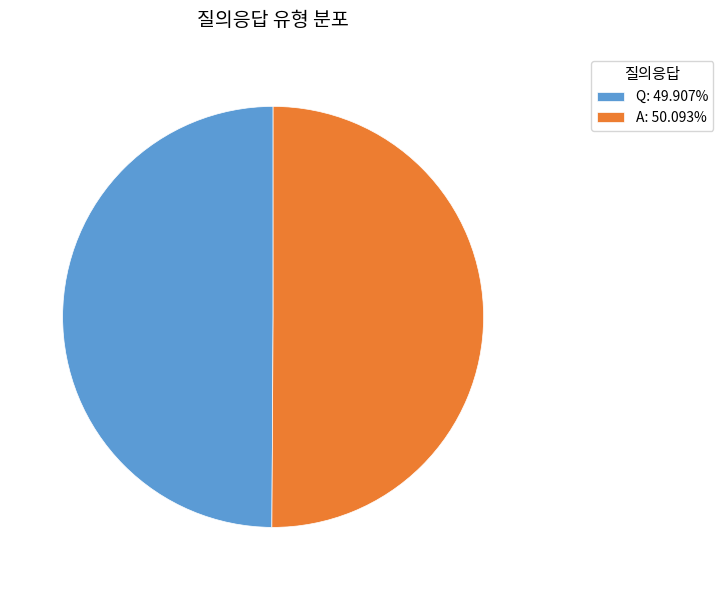

Is the sum of A: 50.093% and Q: 49.907% greater than half?

Yes